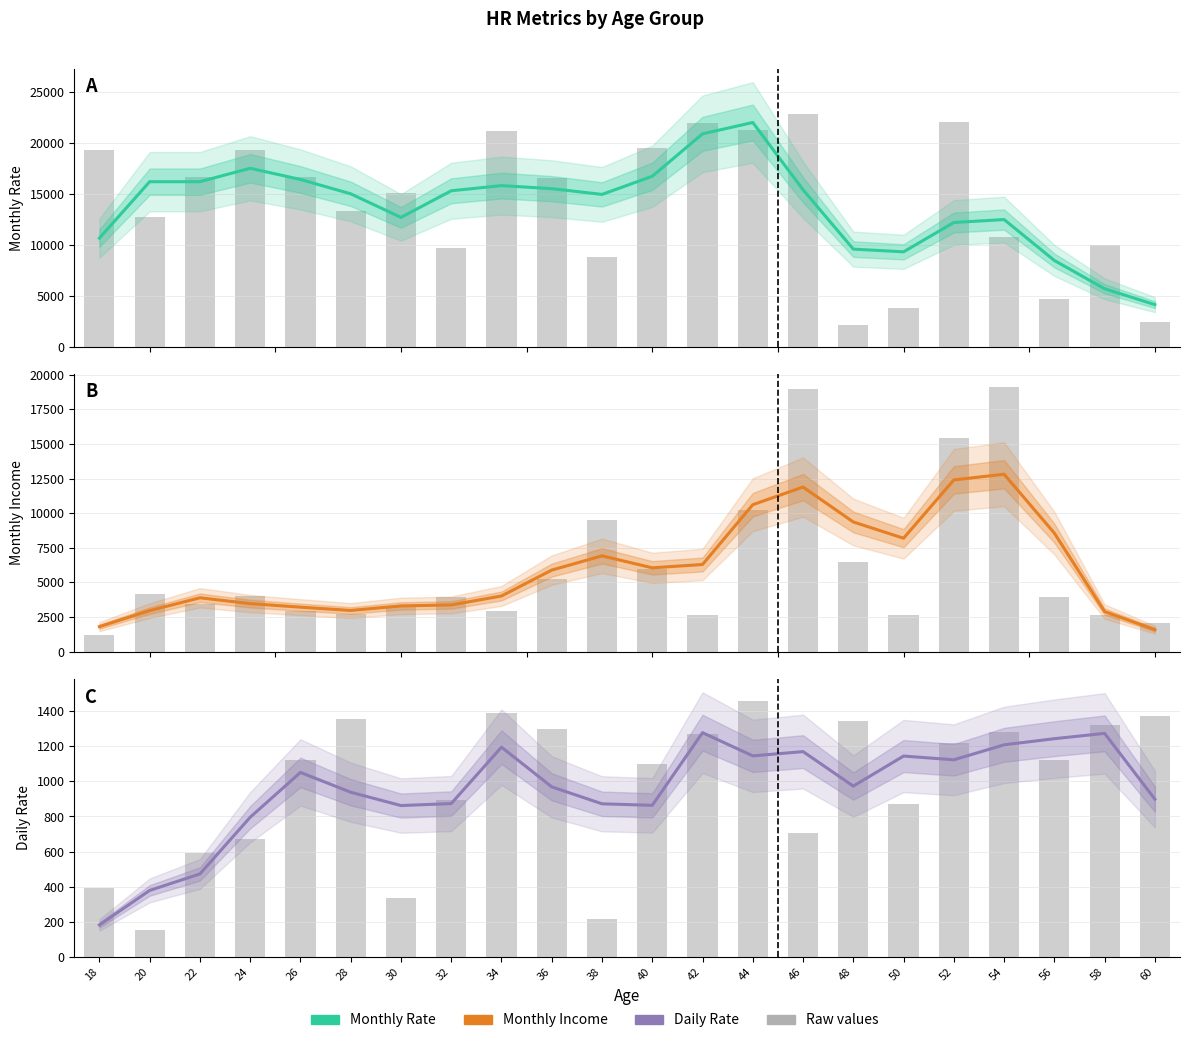

At which category is the sum across all series the highest?

44